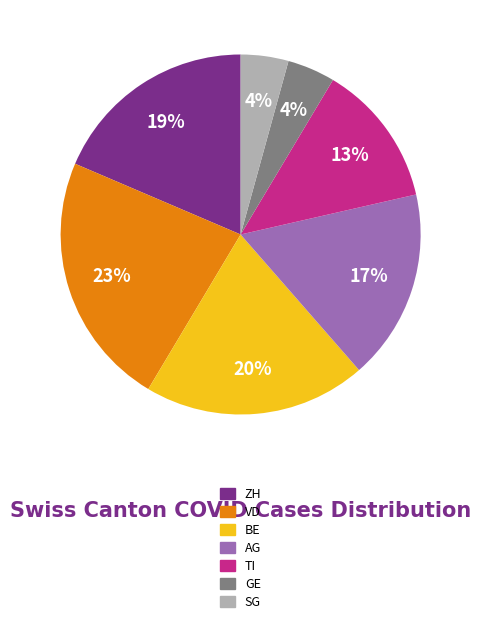

Between ZH and TI, which is larger?

ZH